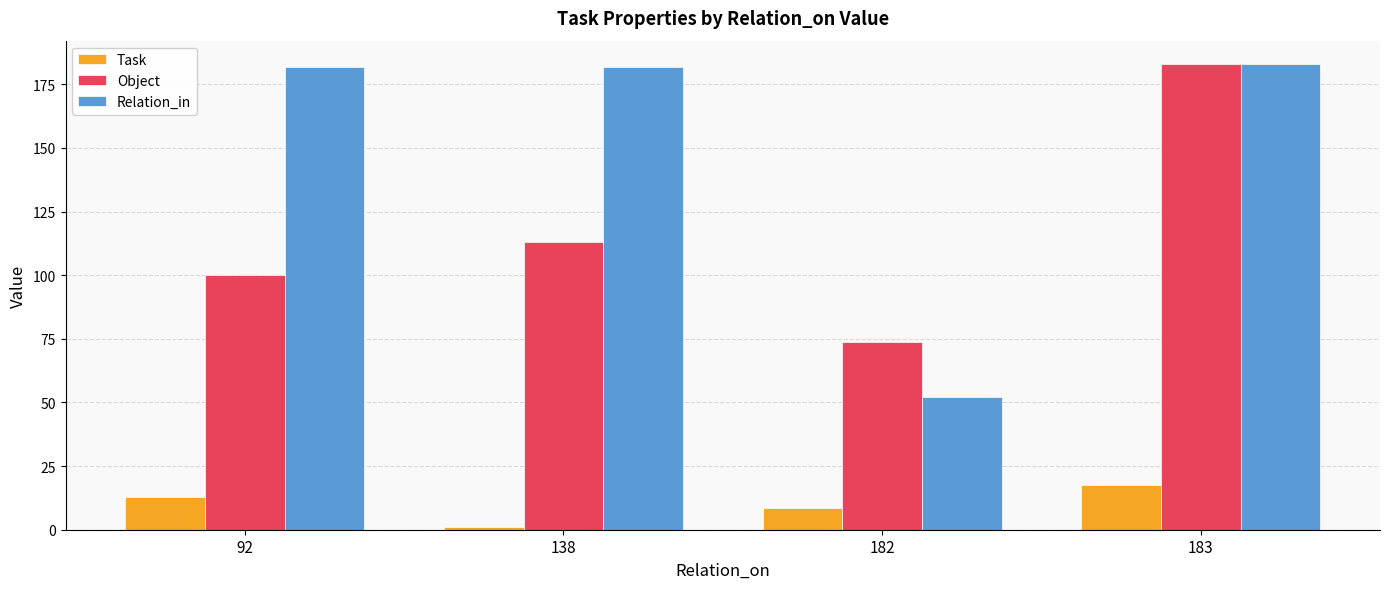

How many series are shown in this chart?

3